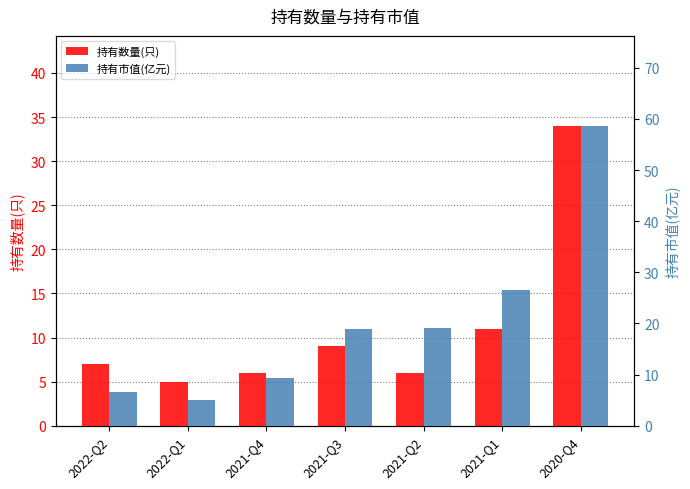

Reading right to left, extract all data points from this chart.

持有数量(只): 34.0	11.0	6.0	9.0	6.0	5.0	7.0
持有市值(亿元): 58.7	26.5	19.1	19.0	9.4	5.0	6.7